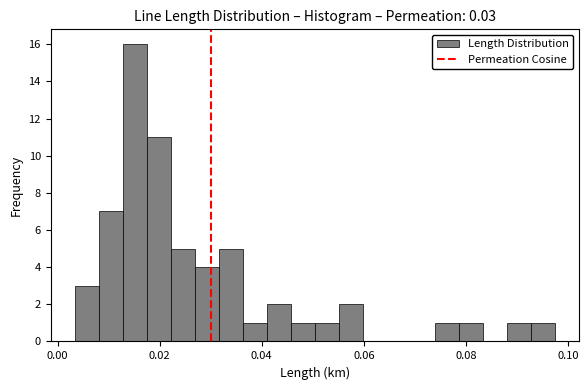

Read against the x-axis, roughly where is the centre of the tallest bar?

0.016